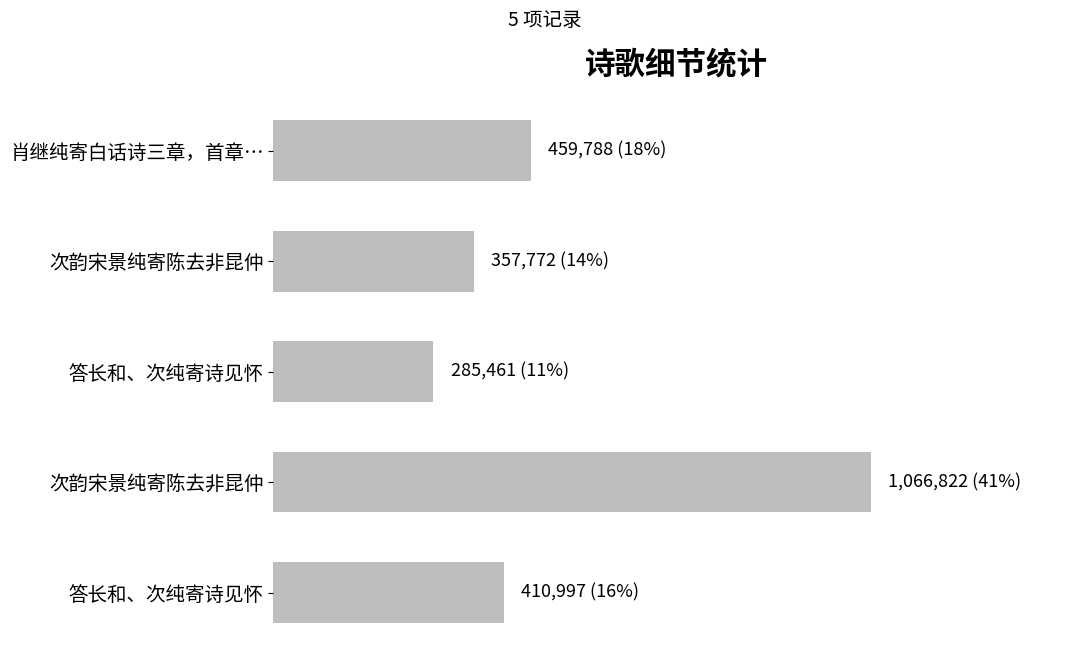

Are the bars horizontal?

Yes